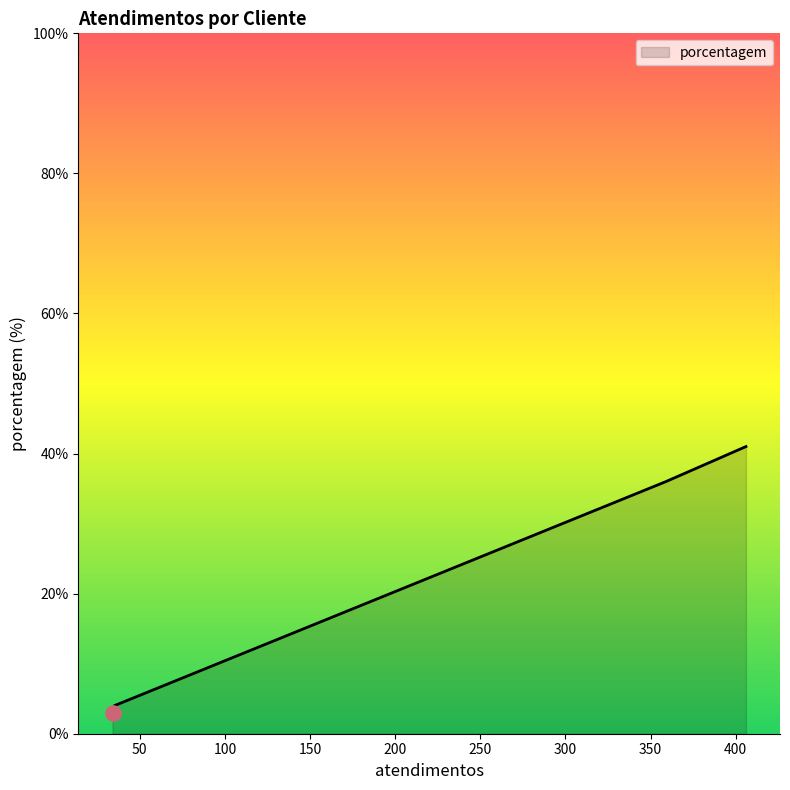

What is the sum of all values?

84